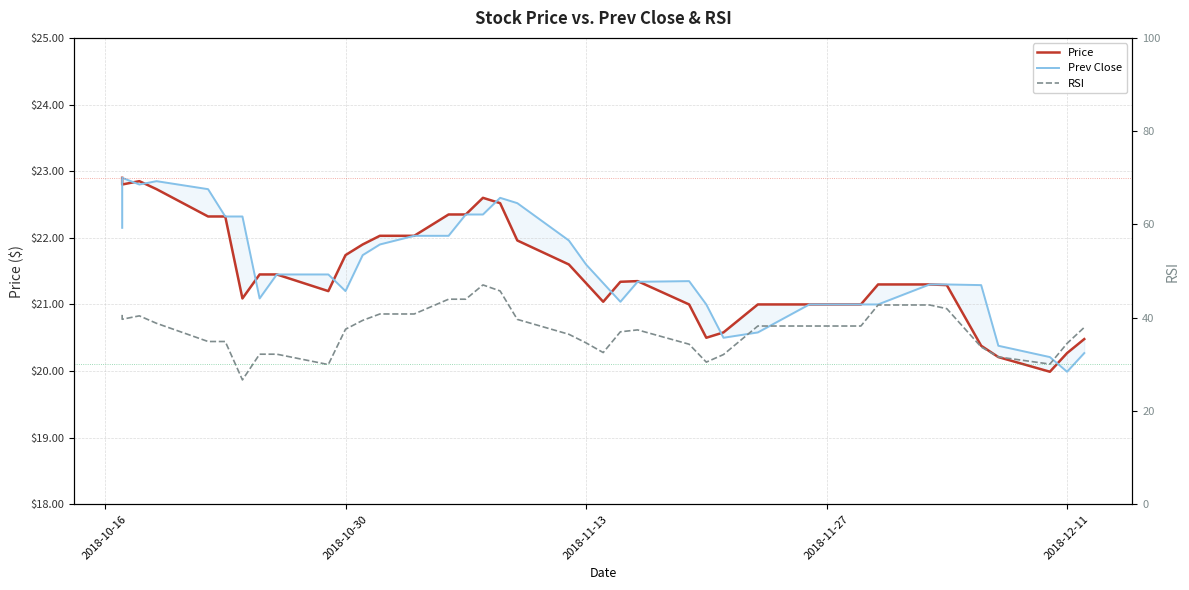

At which label does Price first exceed 21?

2018-10-16